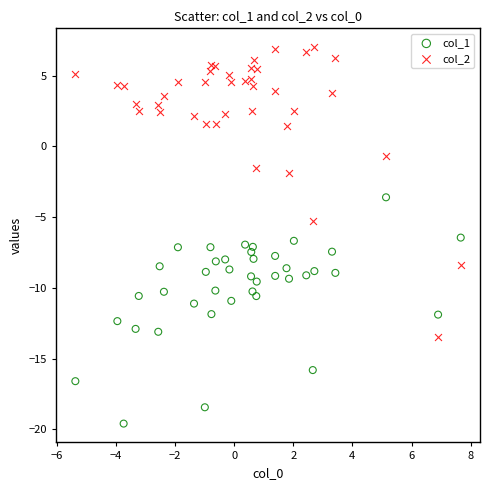

Which series reaches the minimum Y coordinate?

col_1